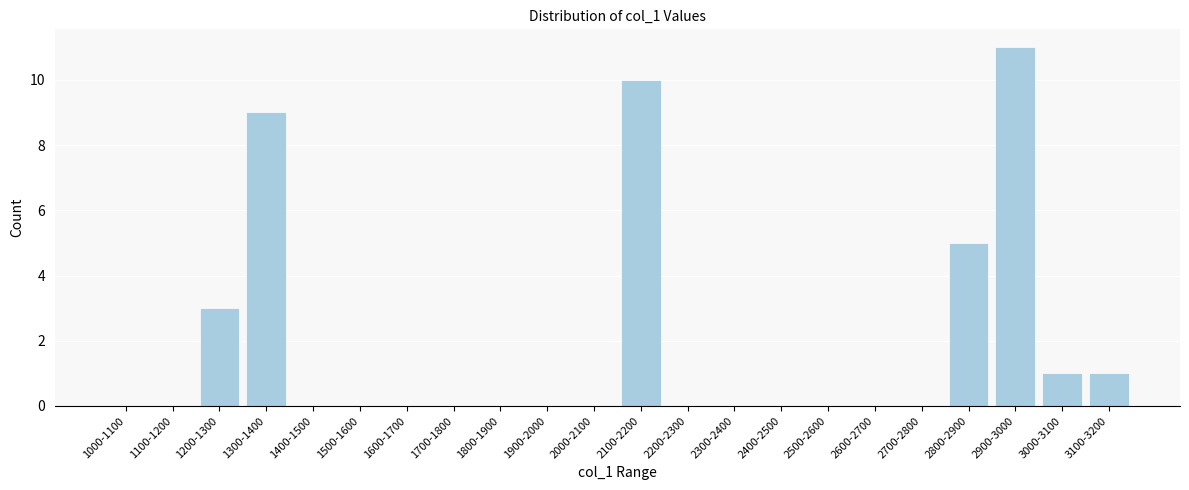

Reading left to right, what are all the values shown in this chart?

1000-1100=0	1100-1200=0	1200-1300=3	1300-1400=9	1400-1500=0	1500-1600=0	1600-1700=0	1700-1800=0	1800-1900=0	1900-2000=0	2000-2100=0	2100-2200=10	2200-2300=0	2300-2400=0	2400-2500=0	2500-2600=0	2600-2700=0	2700-2800=0	2800-2900=5	2900-3000=11	3000-3100=1	3100-3200=1